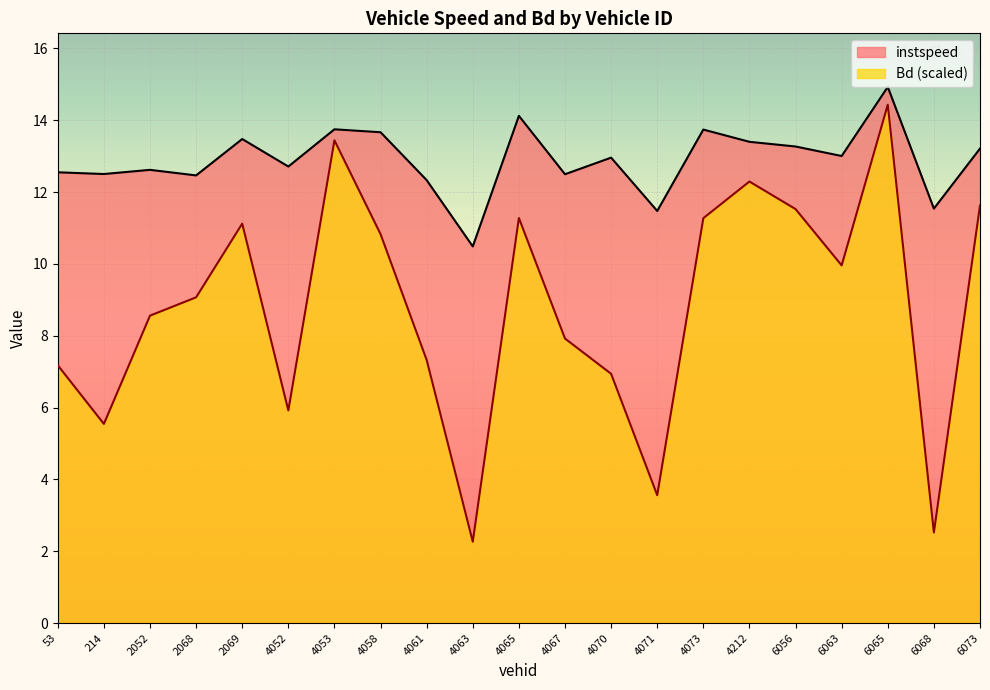

The value of Bd at 4212 is 12.3. True or false?

True